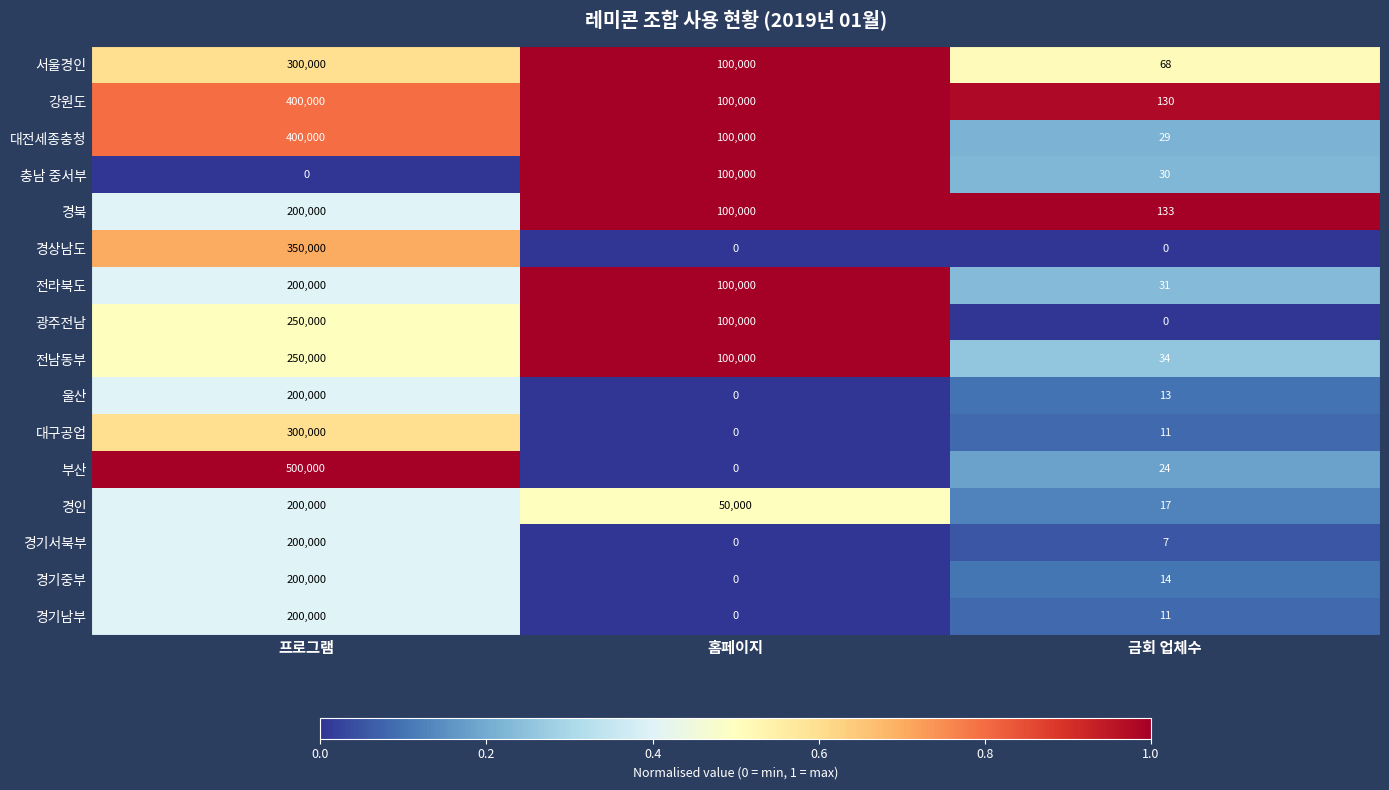

Where does the 광주전남 series first go above 100000?

프로그램